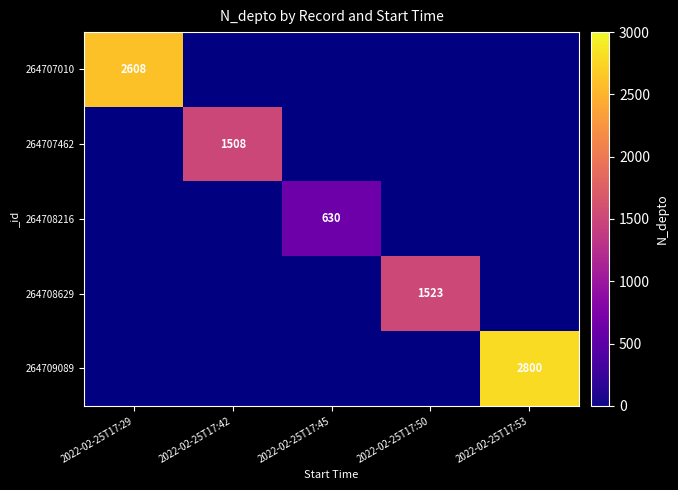

Is it true that 264707462 equals 2594 at 2022-02-25T17:42?

False